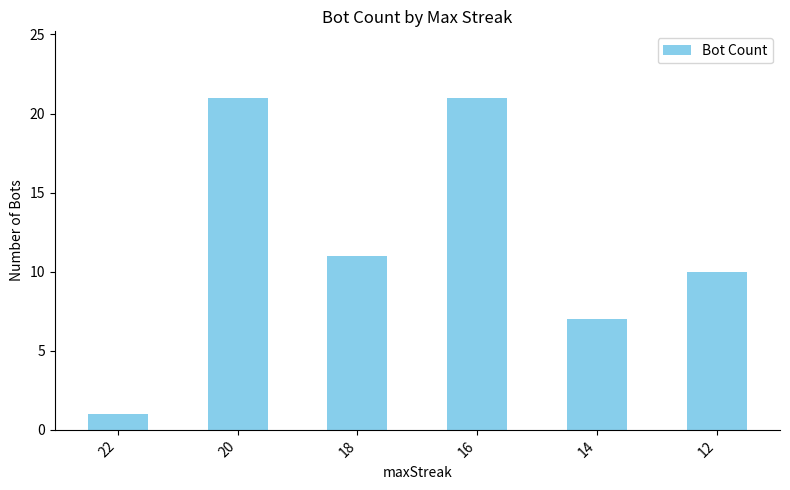

The chart shows a value of 21 at 16. True or false?

True